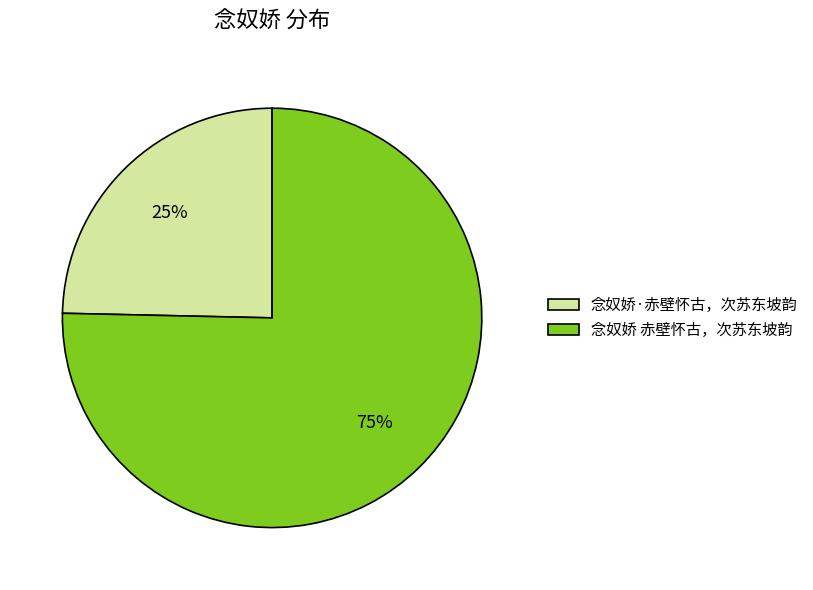

How many segments does this pie chart have?

2